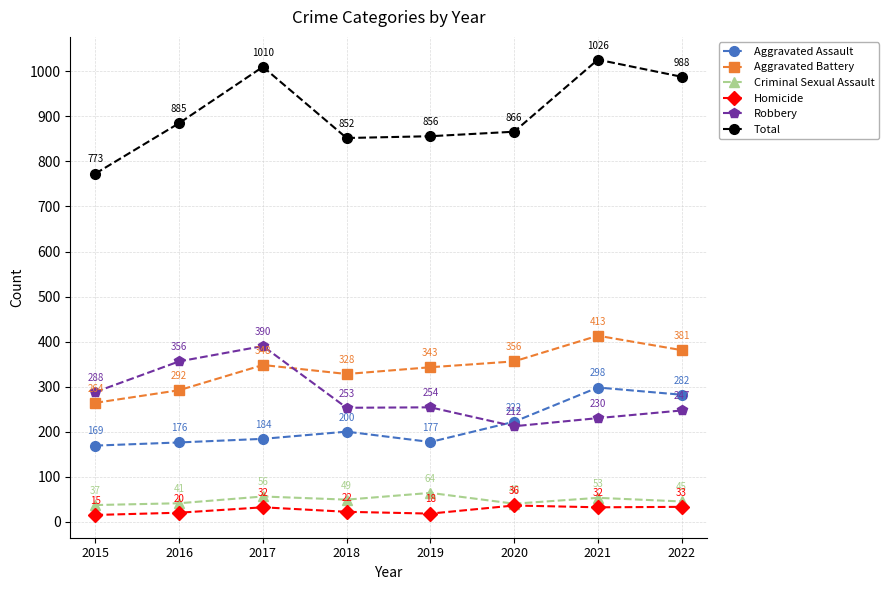

Reading left to right, what are all the values shown in this chart?

Aggravated Assault: 169	176	184	200	177	222	298	282
Aggravated Battery: 264	292	348	328	343	356	413	381
Criminal Sexual Assault: 37	41	56	49	64	40	53	45
Homicide: 15	20	32	22	18	36	32	33
Robbery: 288	356	390	253	254	212	230	247
Total: 773	885	1010	852	856	866	1026	988